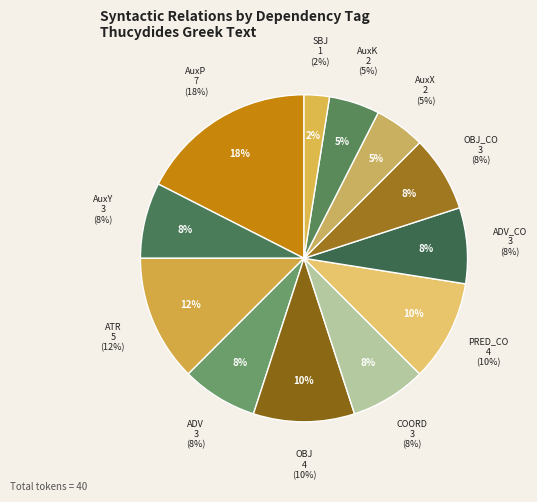

What portion of the pie excludes PRED_CO?

90.0%